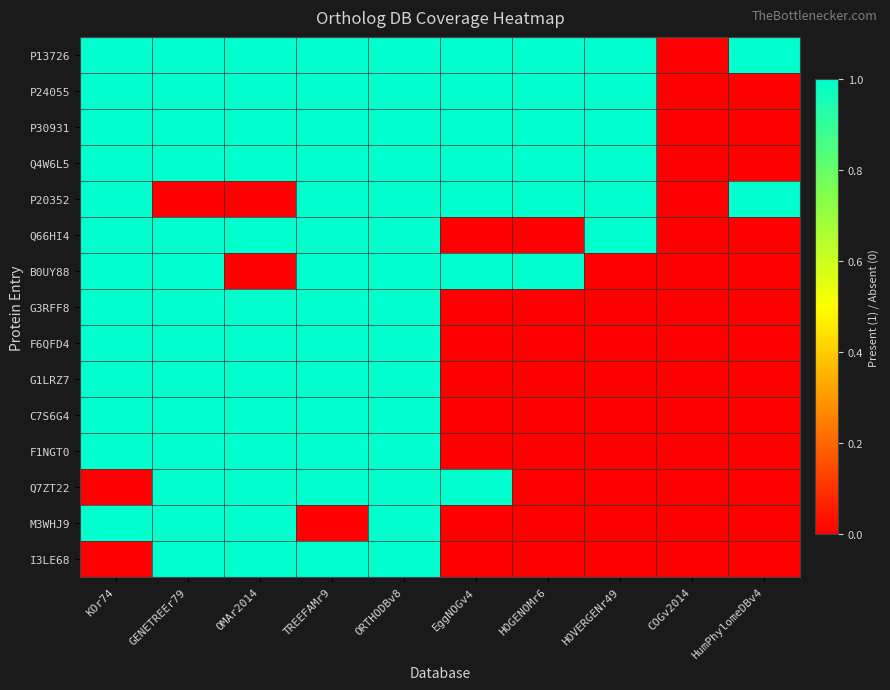

How many distinct data groups are displayed?

15